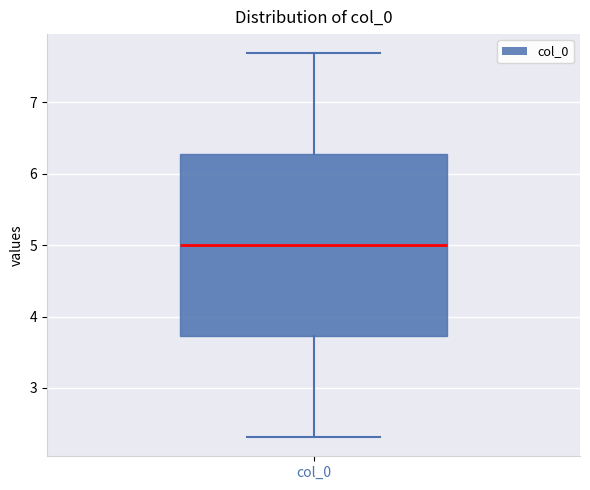

Transcribe this box plot: give where the median line is, the range the box spans, and where the two whiskers end, as read against the y-axis. The values are not printed on the chart, so give them approximately, as read against the axis.

median 5.0, box 3.7 to 6.3, whiskers 2.3 to 7.7